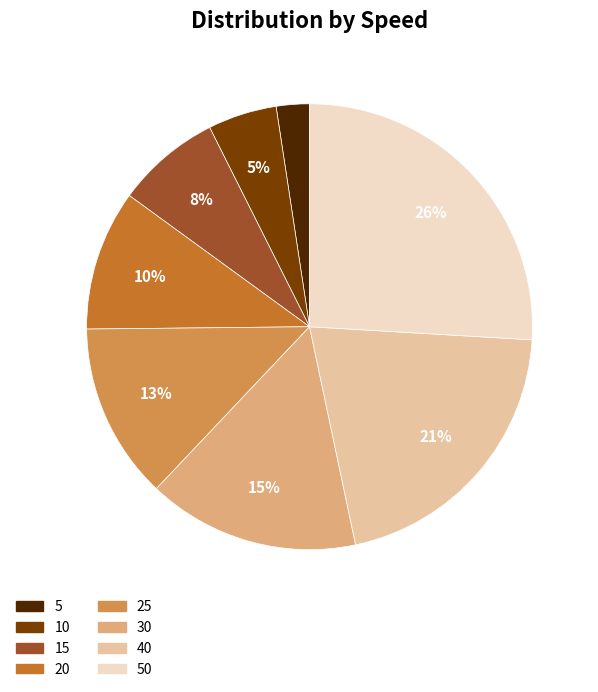

Is there any slice that represents more than half of the pie?

No